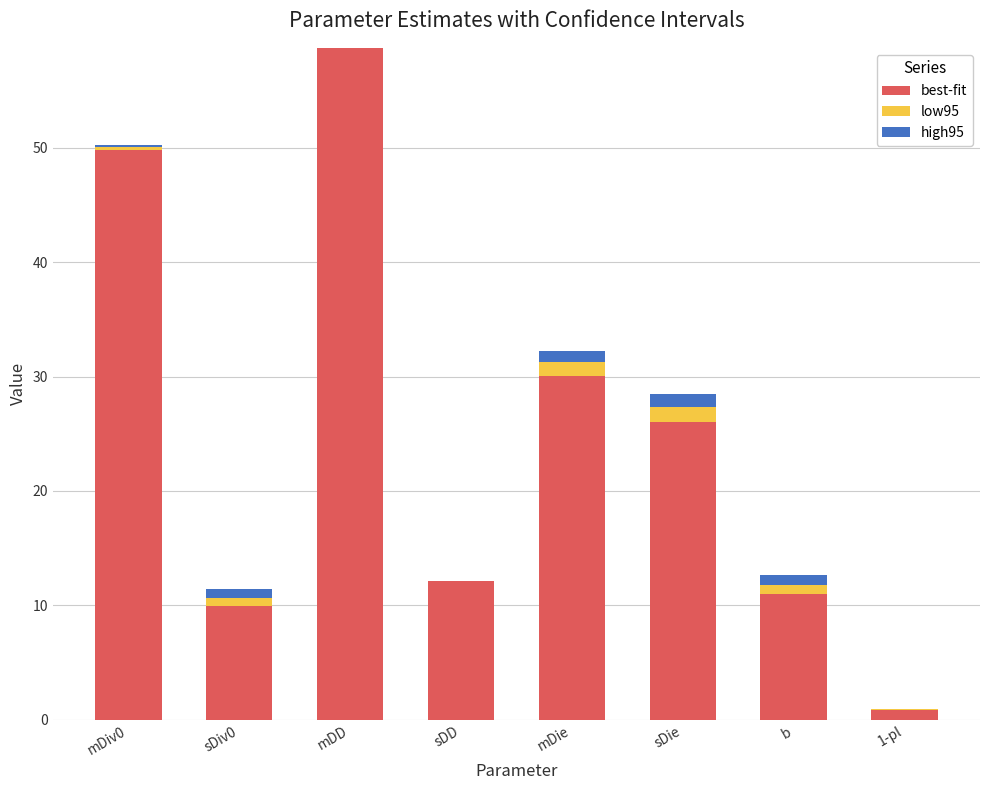

At which category is the sum across all series the highest?

mDD